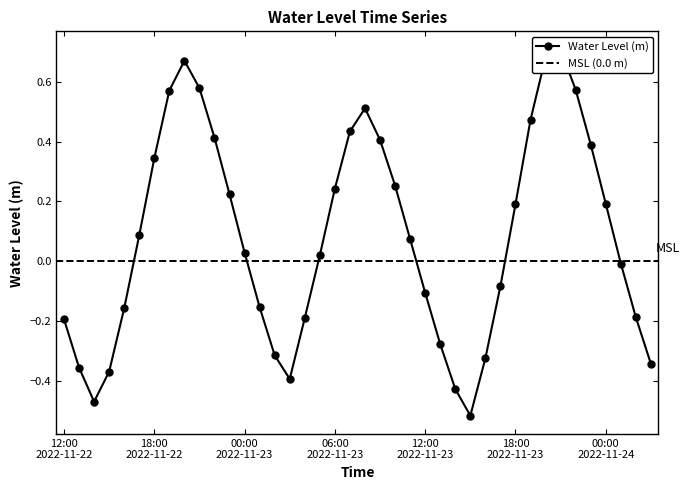

What is the value of the 29th point from the left?

-0.3